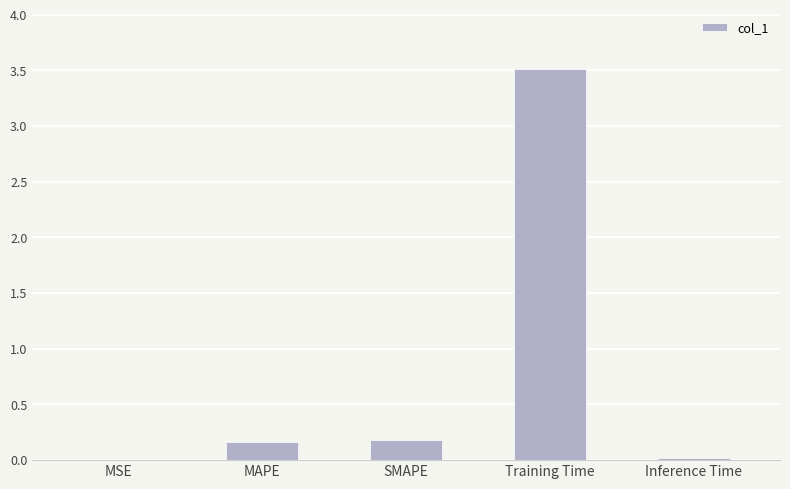

Is it true that the value at Training Time is 1.8?

False